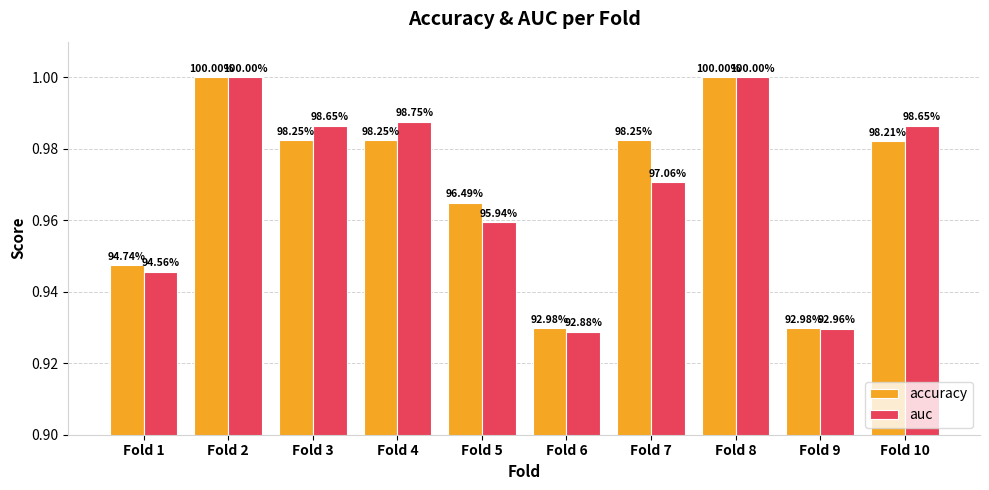

How many bars are there in total?

20